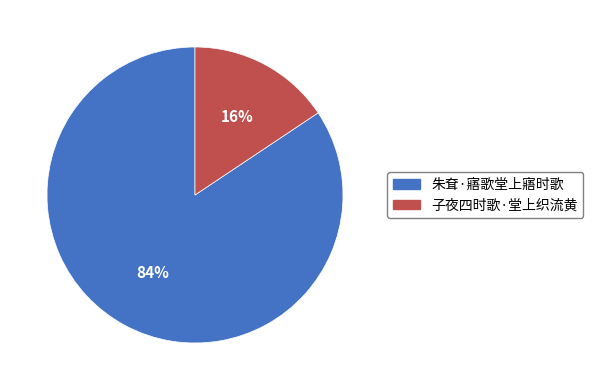

How many slices are in this pie chart?

2